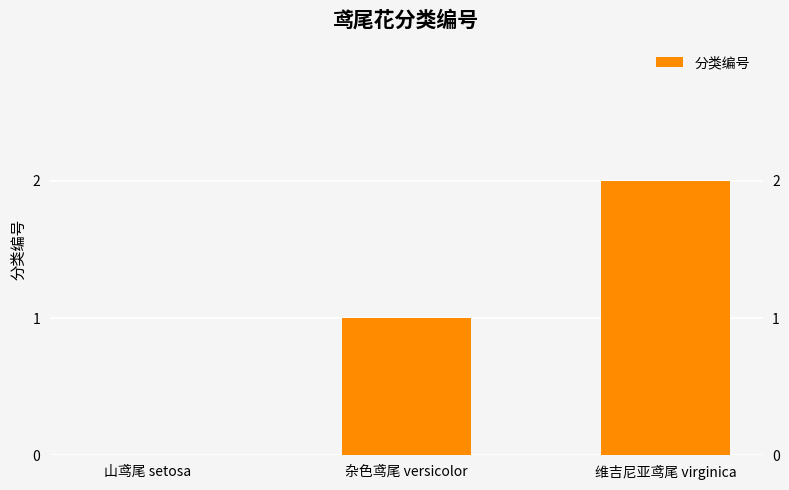

Rank the categories by value from highest to lowest.

维吉尼亚鸢尾 virginica, 杂色鸢尾 versicolor, 山鸢尾 setosa